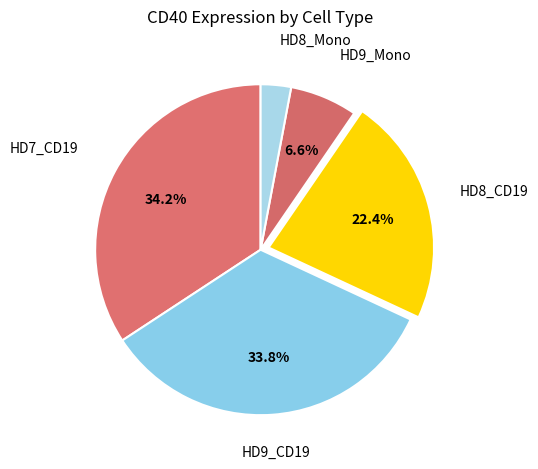

How many segments does this pie chart have?

5